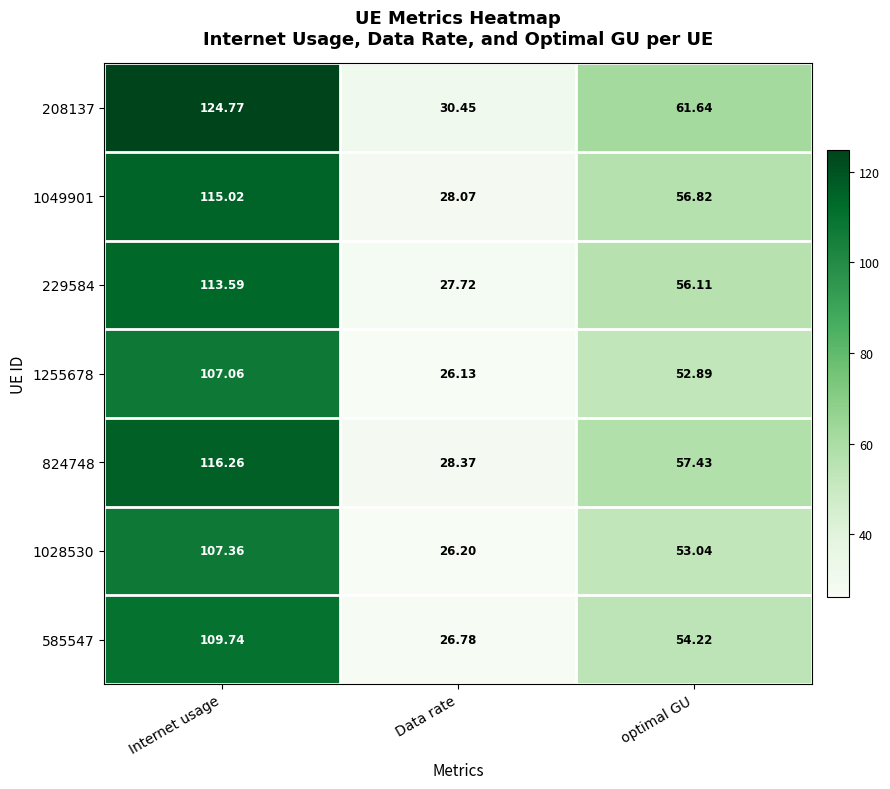

List the labels in order of 208137 value, smallest first.

Data rate, optimal GU, Internet usage